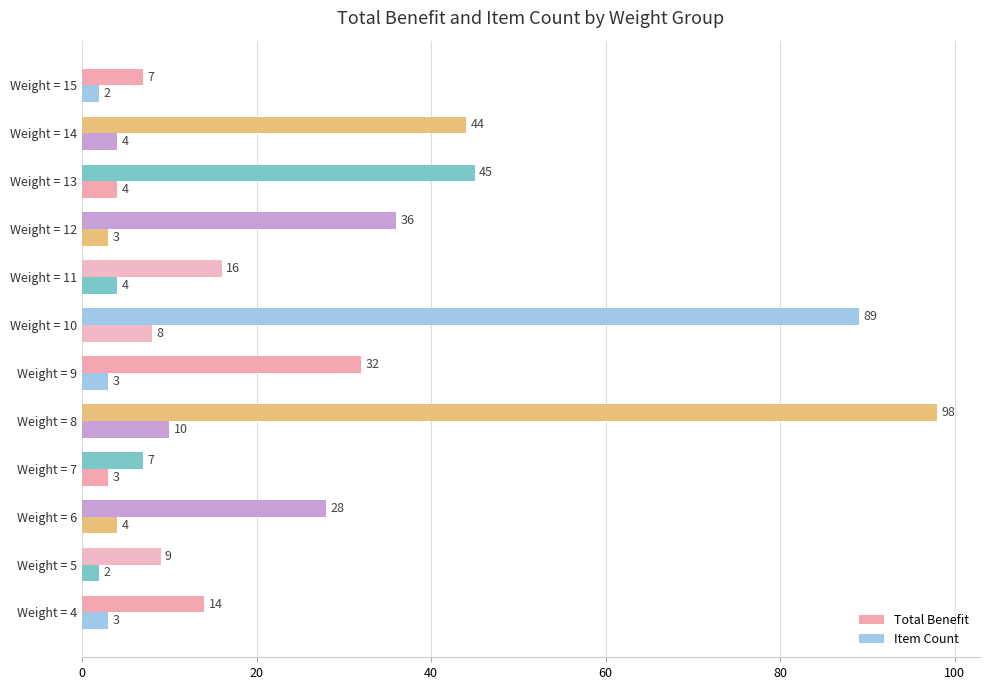

Which series has the largest total across all categories?

Total Benefit